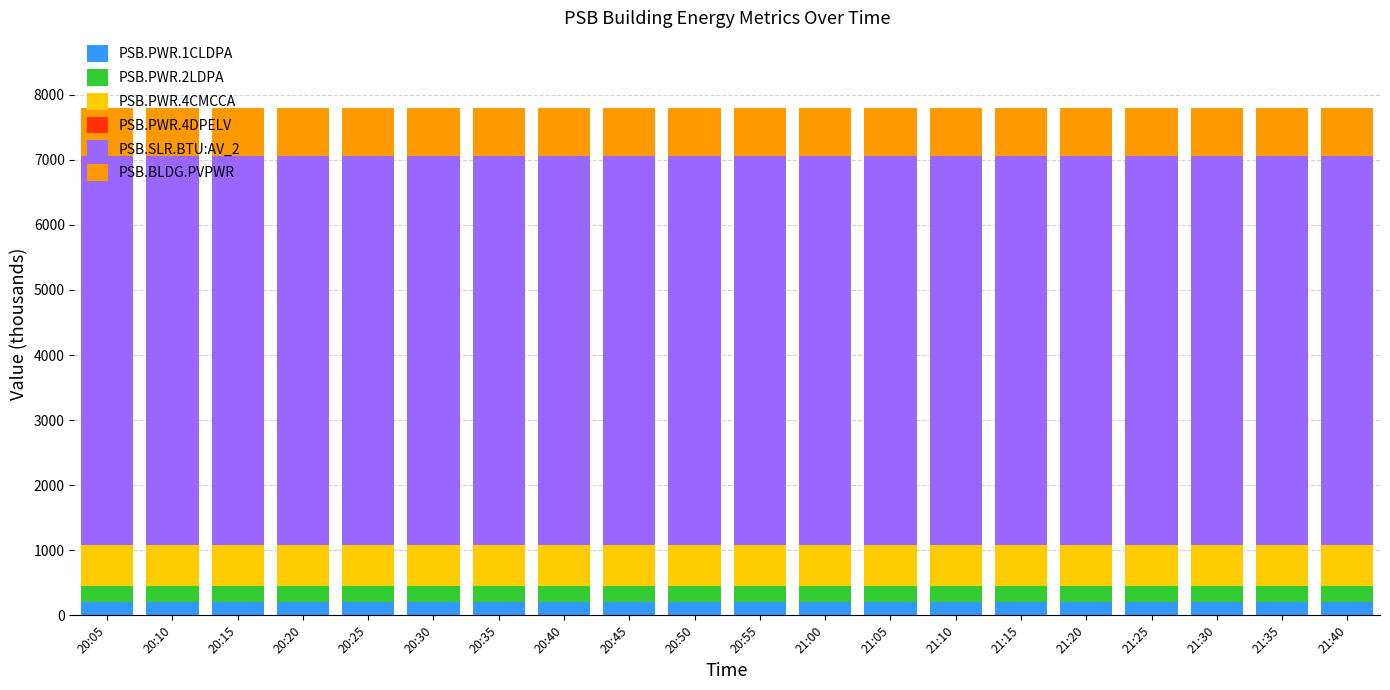

What is the maximum value for PSB.PWR.1CLDPA?

207.8